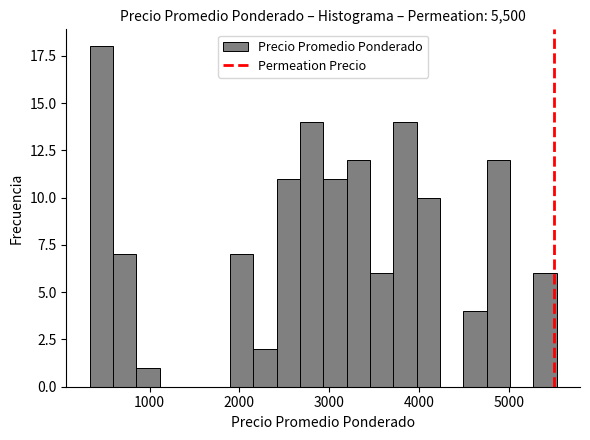

Around what value on the x-axis is the tallest bar? Give the approximate position of its centre, as read against the axis.

500